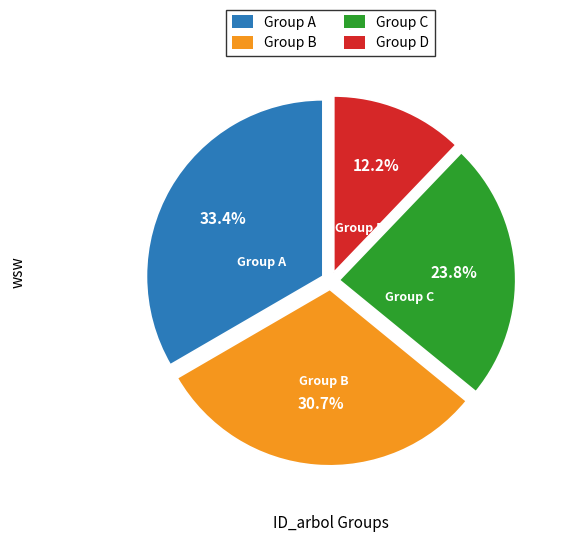

Rank the categories by value from highest to lowest.

Group A, Group B, Group C, Group D